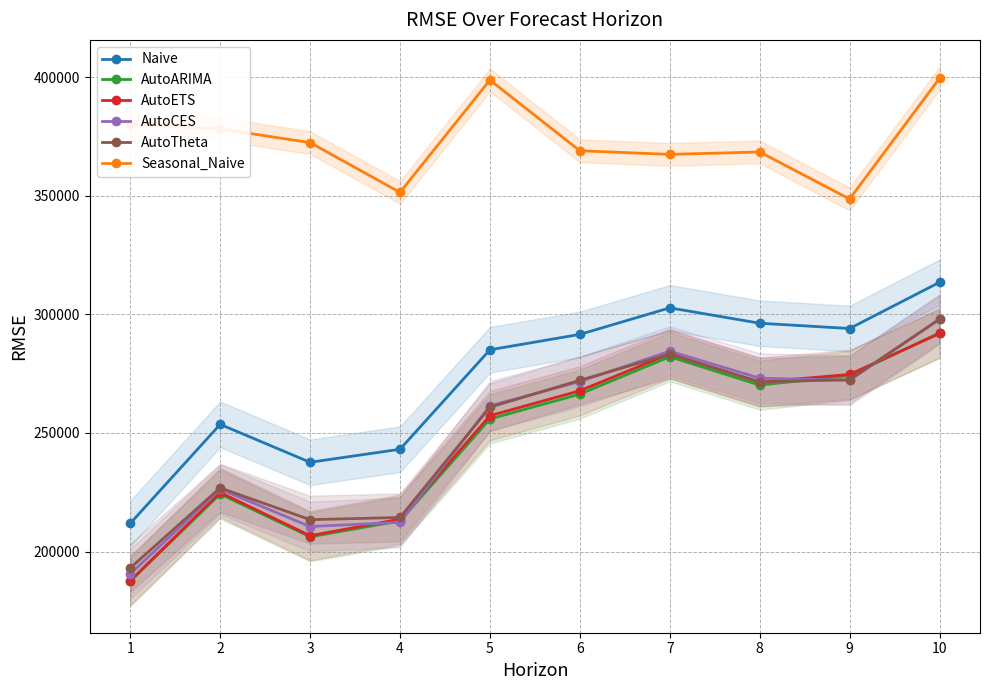

What value does the AutoETS series have at 5?

257268.0